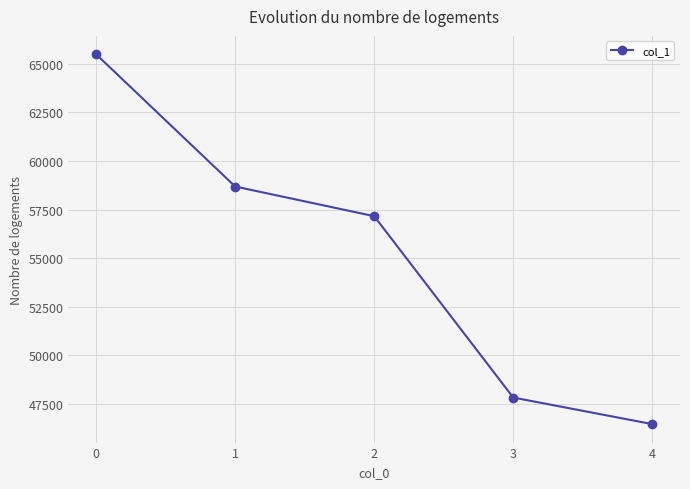

The chart shows a value of 95928 at 2. True or false?

False